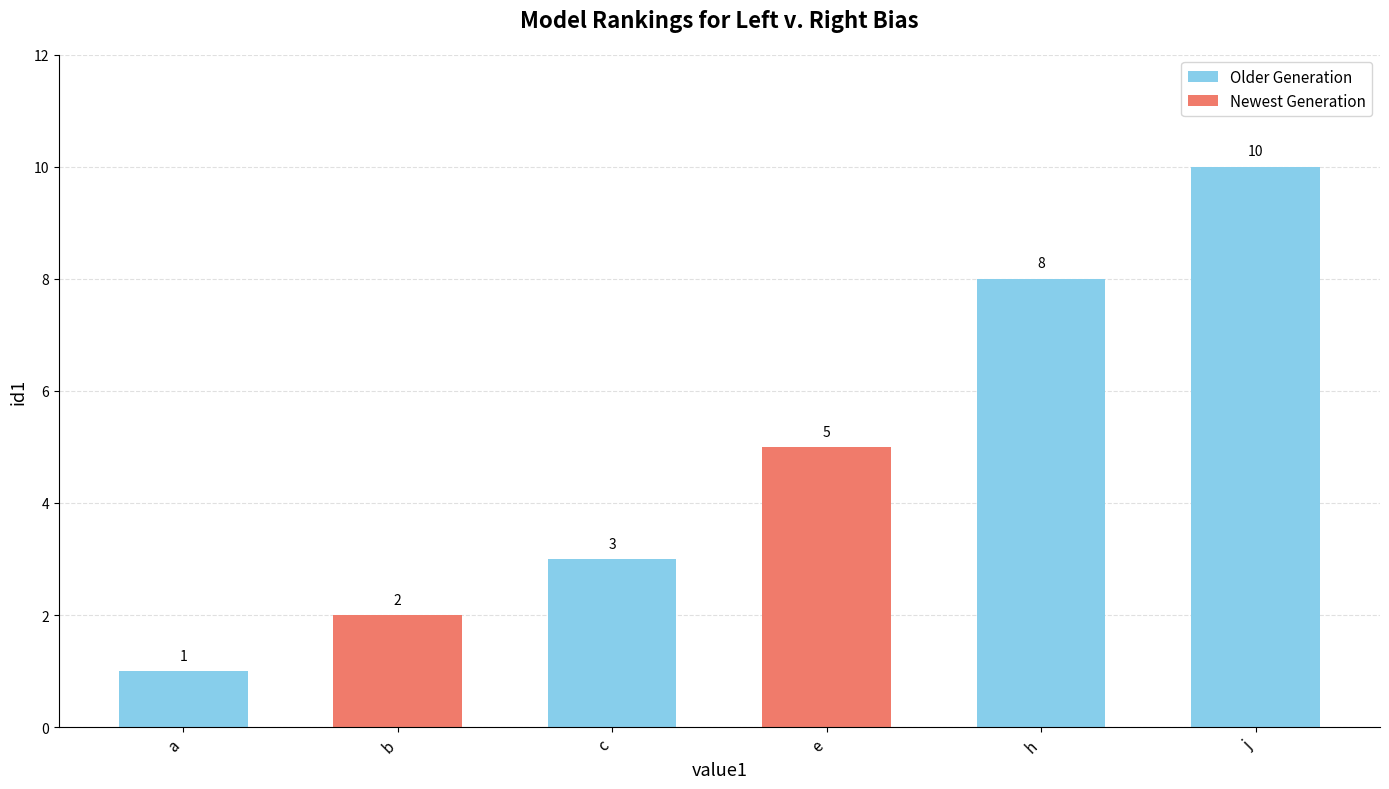

Count the values in the range 2 to 8.

4